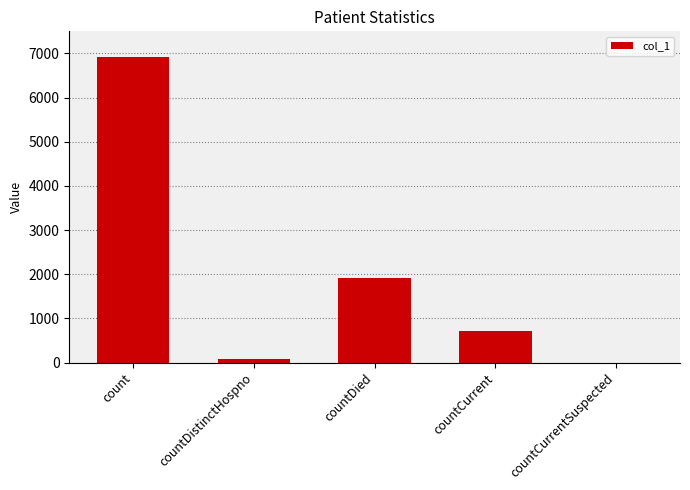

Reading left to right, extract all data points from this chart.

6928	76	1906	708	0